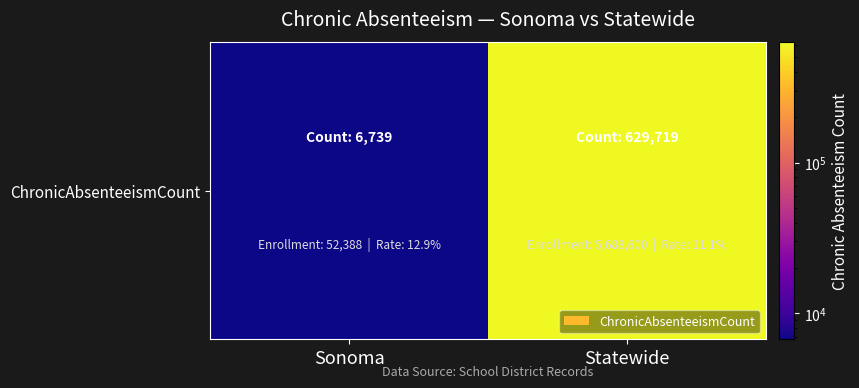

How many data points are less than 629719?

1